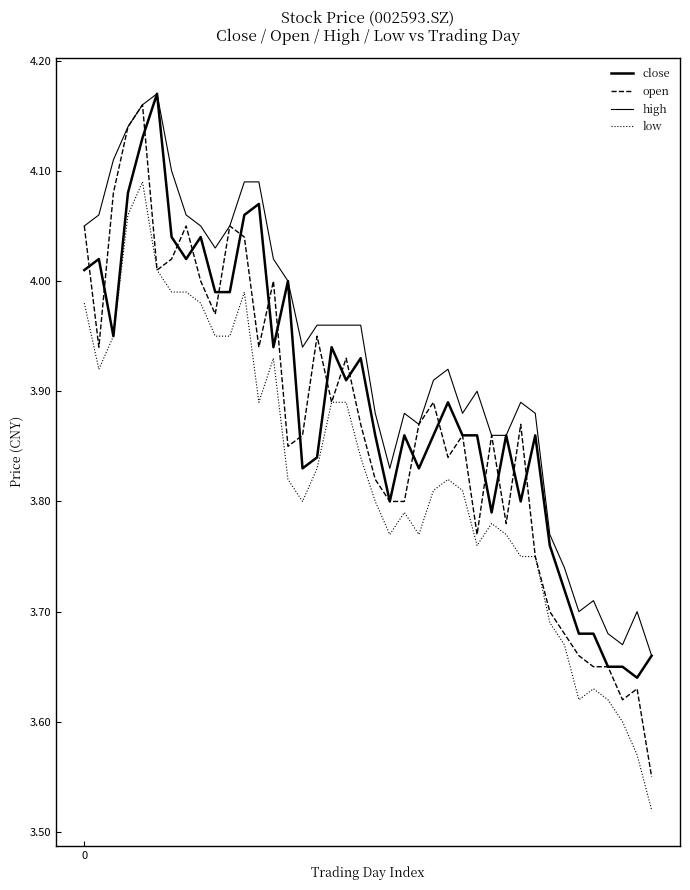

How many lines are shown in the chart?

4